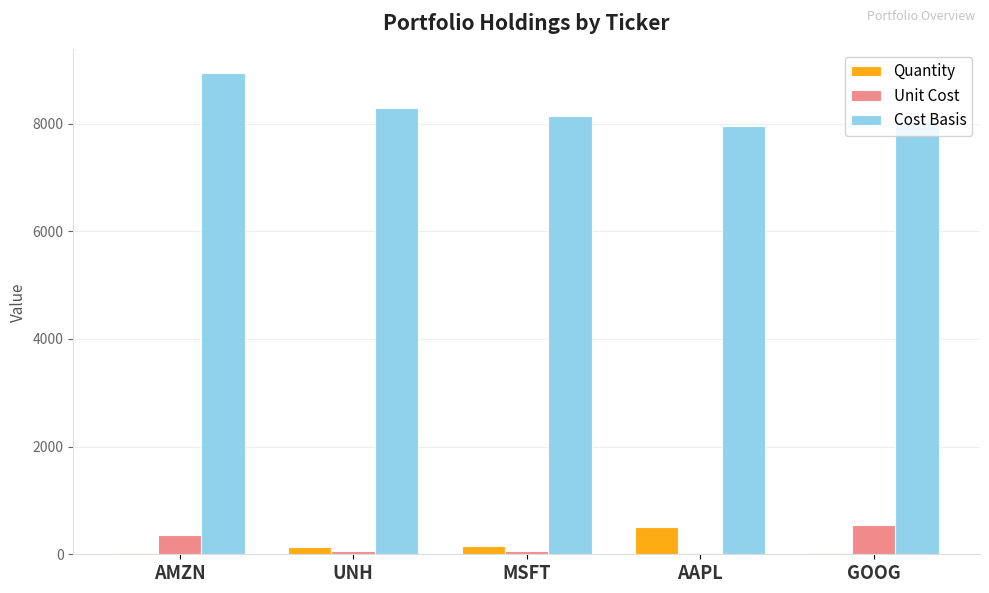

The value of Unit Cost at MSFT is 54.3. True or false?

True